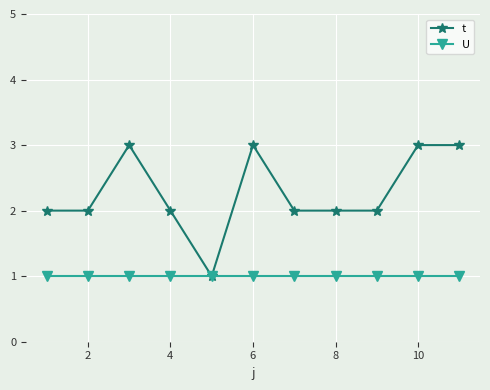

List the series in order of their overall mean, highest first.

t, U